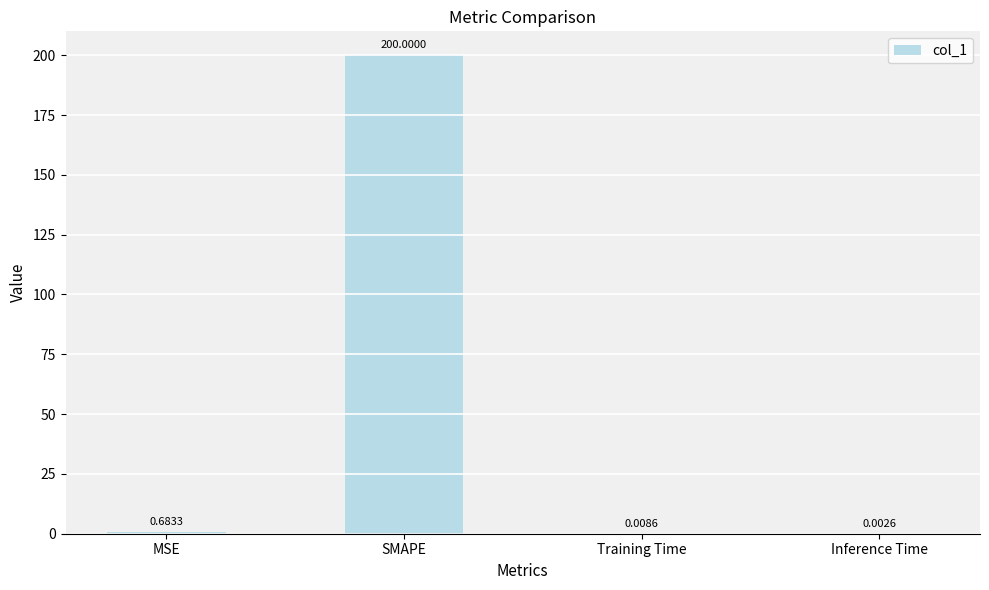

Are the bars horizontal?

No